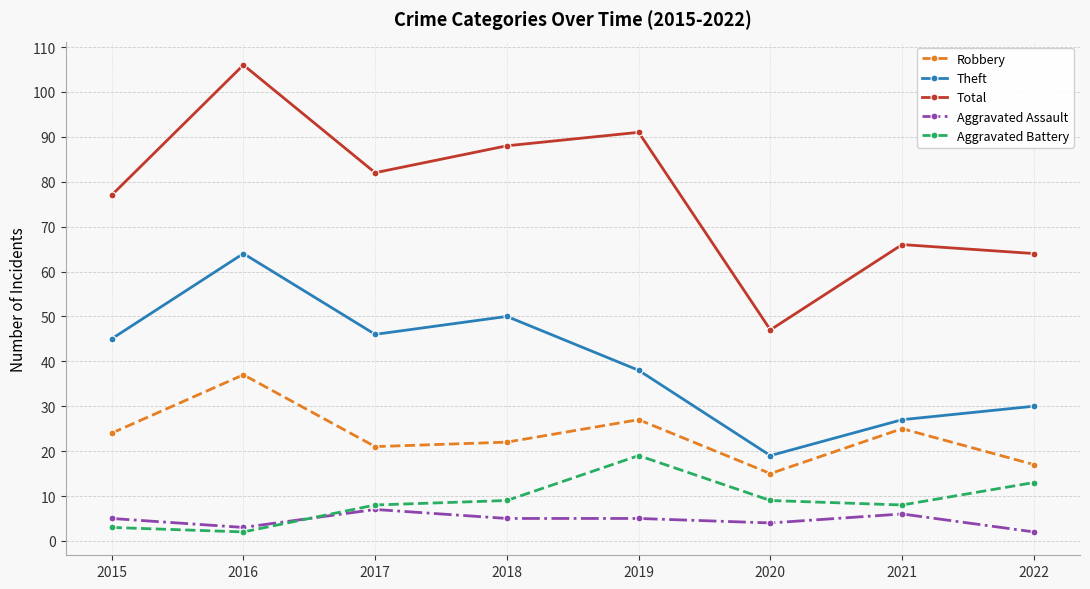

Which series has the largest total across all categories?

Total